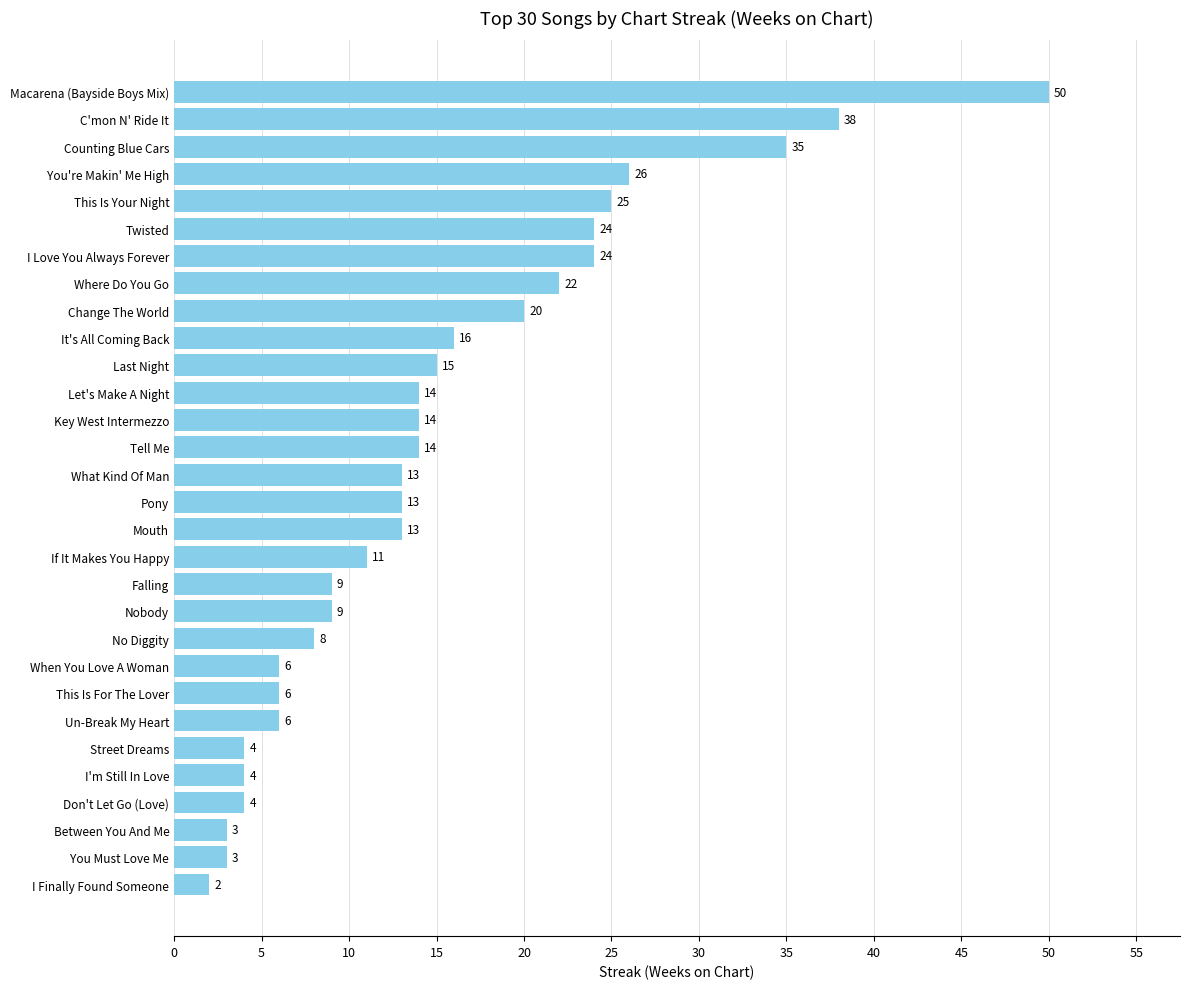

Count the number of categories in the chart.

30